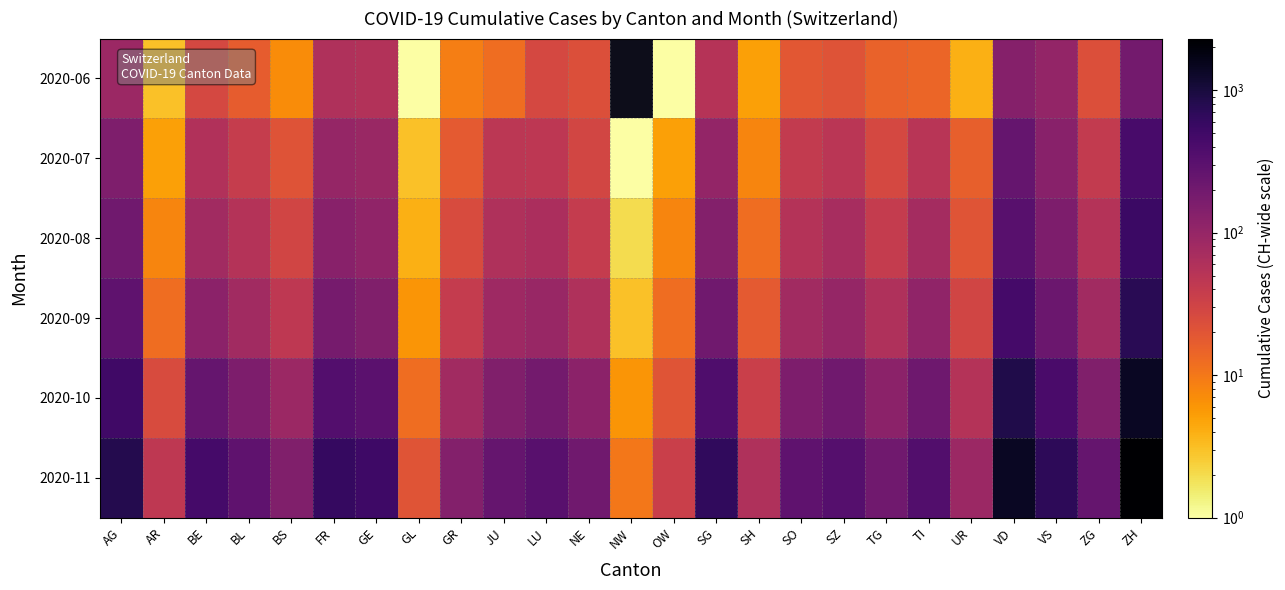

At LU, list the series in order from smallest to largest.

2020-06, 2020-07, 2020-08, 2020-09, 2020-10, 2020-11